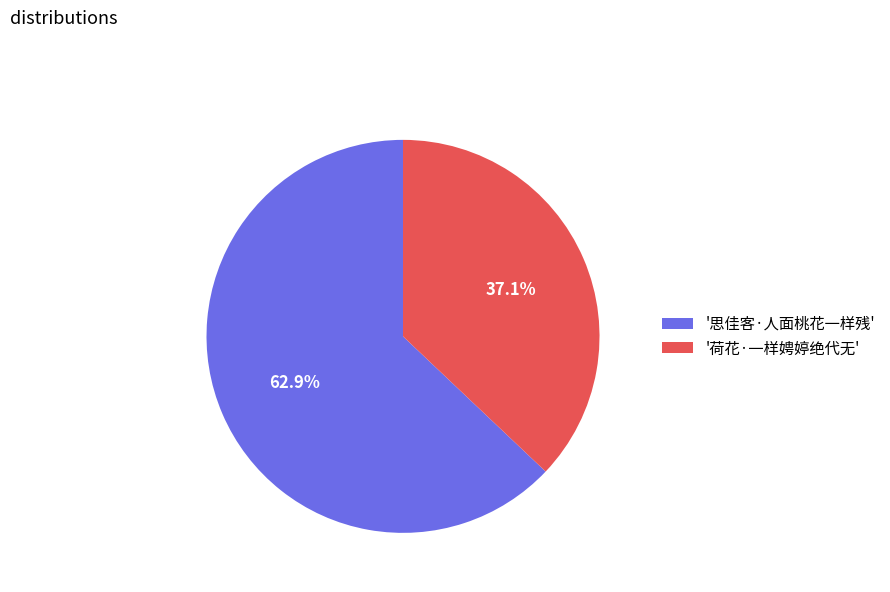

Approximately how many times larger is the value at '荷花·一样娉婷绝代无' compared to '思佳客·人面桃花一样残'?

0.6